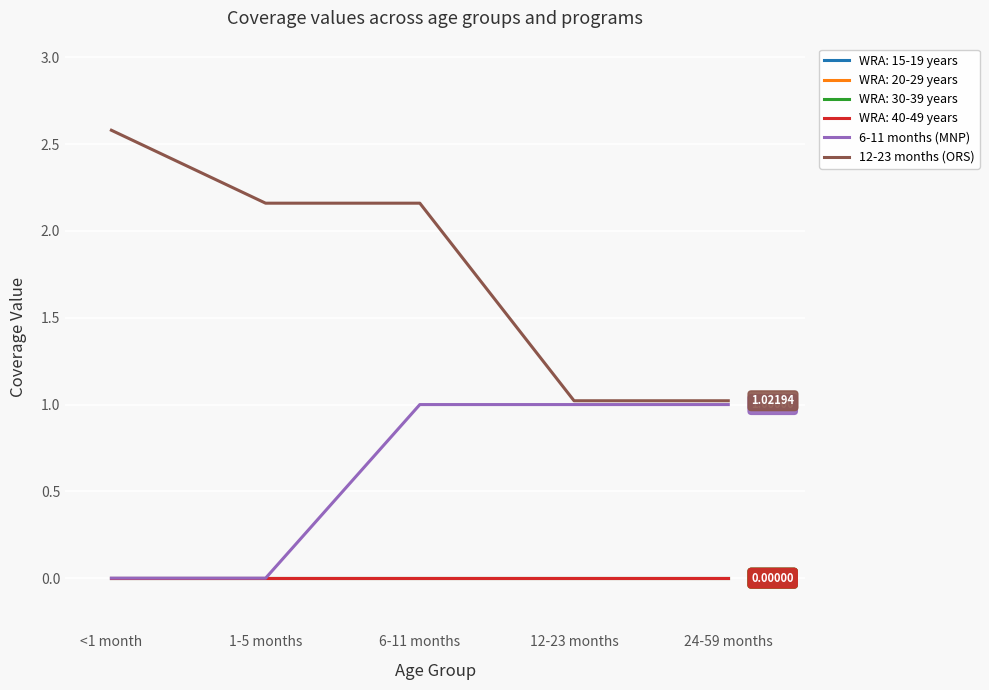

Is this an area chart (filled region under the line)?

No